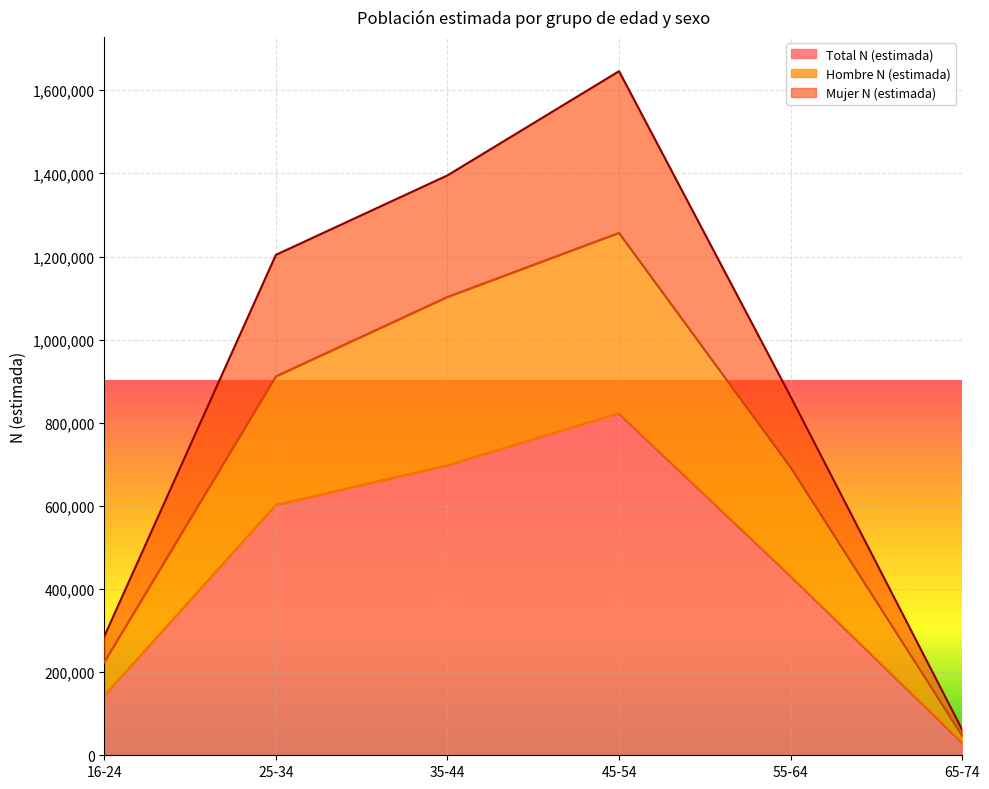

True or false: Hombre N (estimada) has a value of 224018 at 16-24.

True